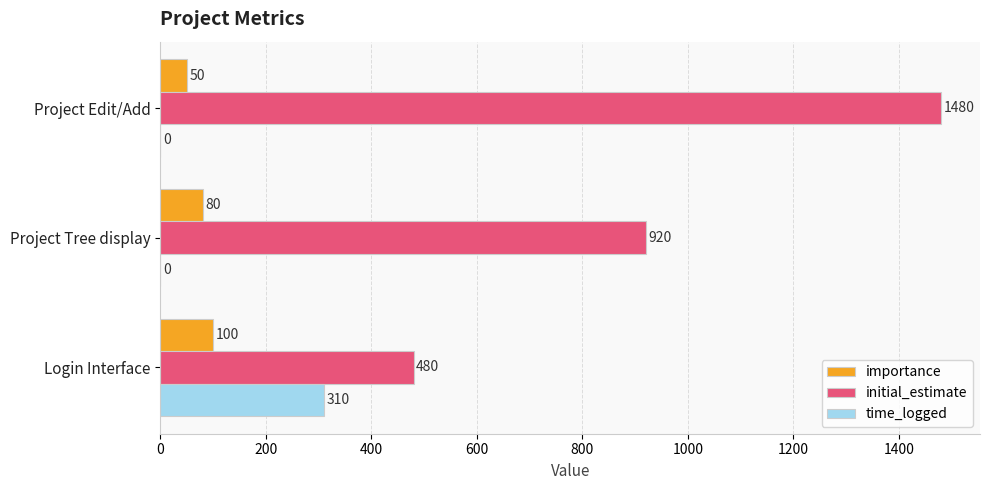

What is the sum of the importance values at Login Interface and Project Edit/Add?

150